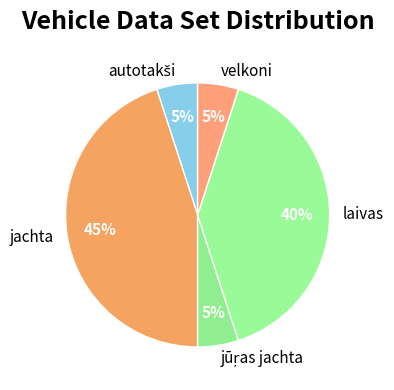

Does velkoni represent more than half of the total?

No